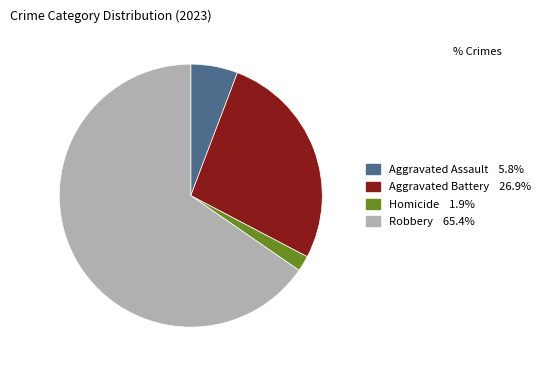

How many segments does this pie chart have?

4